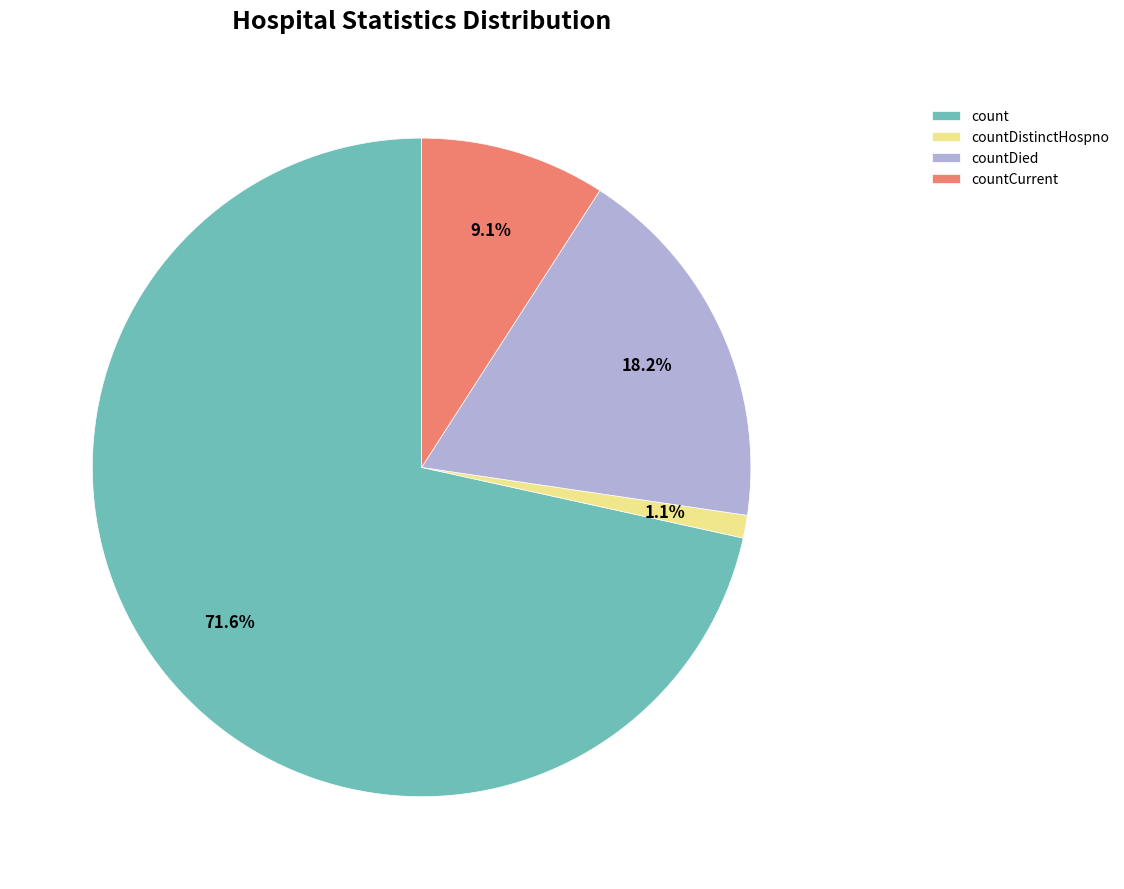

How much of the chart is everything except countDistinctHospno?

98.9%